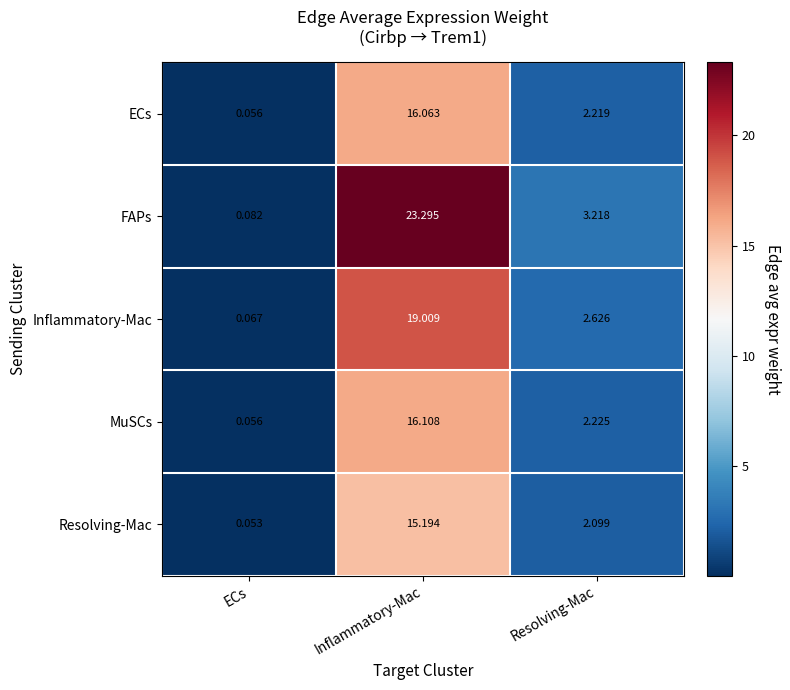

At how many categories does at least one series exceed 4?

1